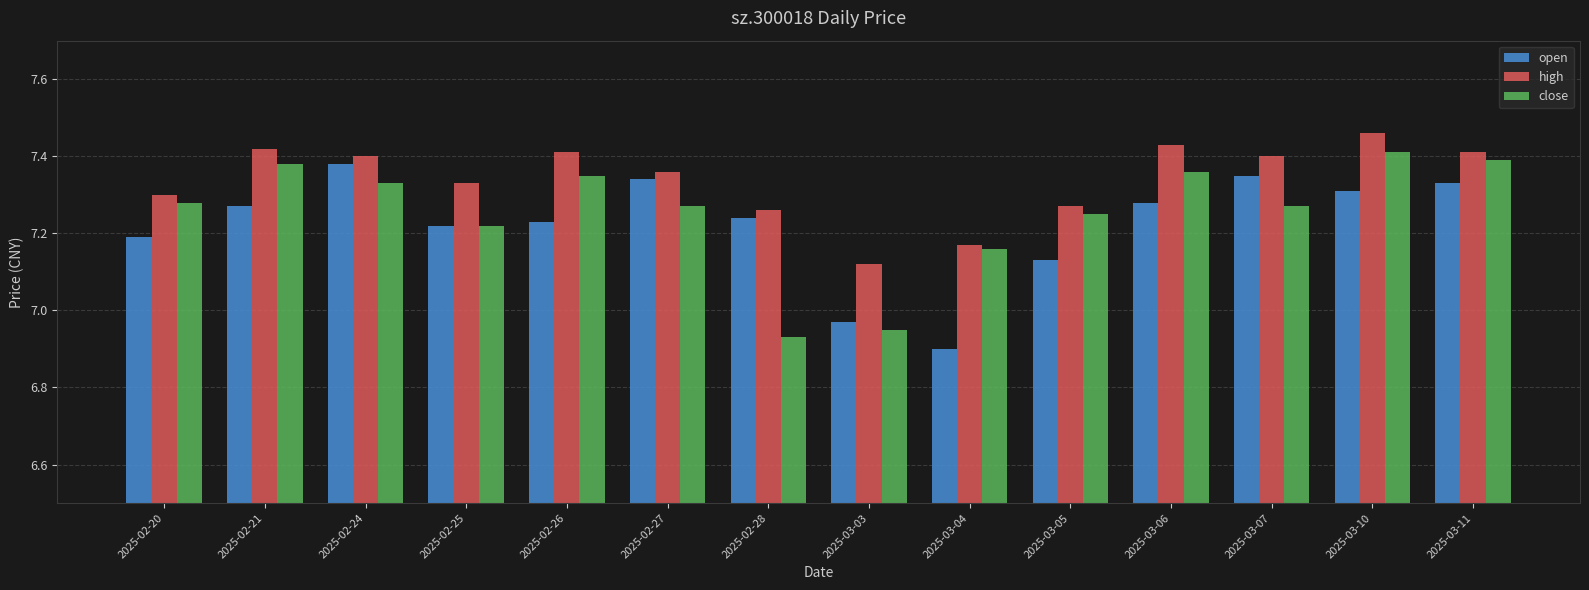

How many bars are there in total?

42